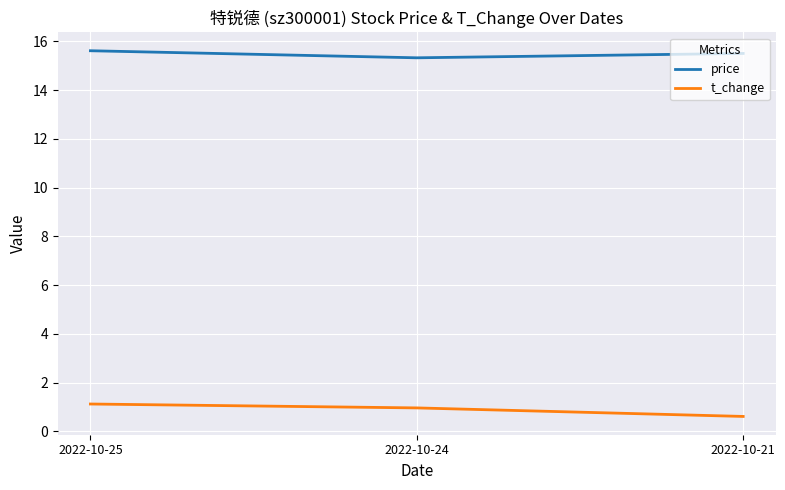

What is the total value across all series at 2022-10-21?

16.1